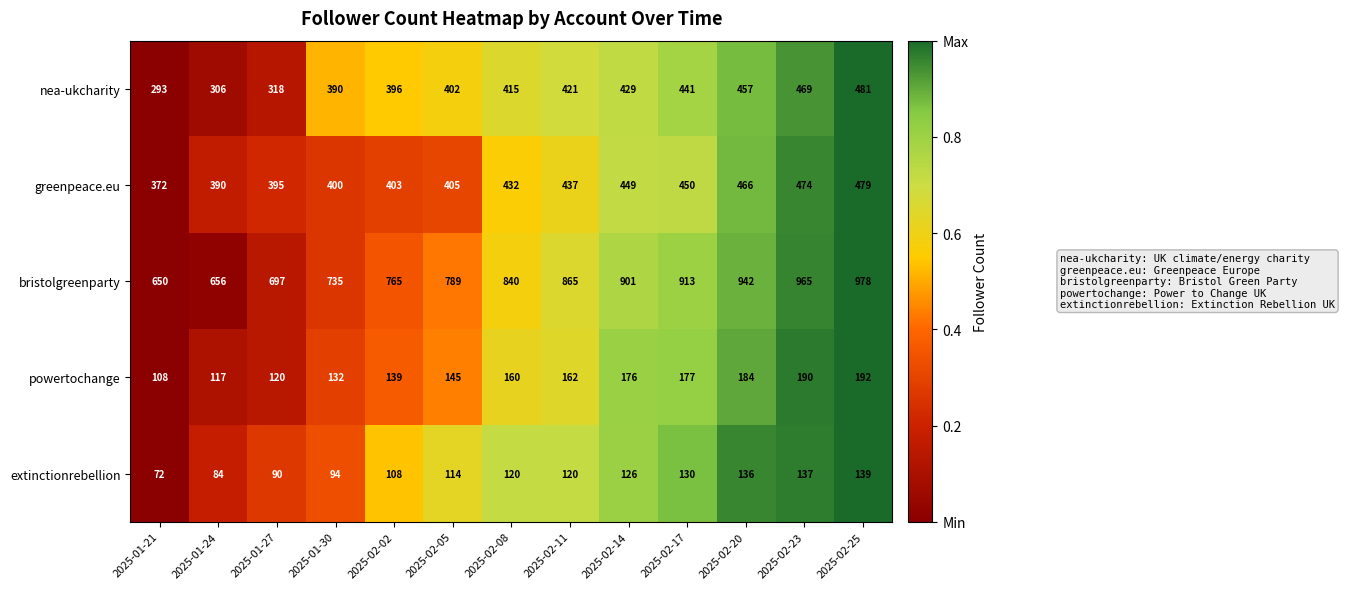

Rank the series at 2025-02-02 from highest to lowest value.

bristolgreenparty, greenpeace.eu, nea-ukcharity, powertochange, extinctionrebellion